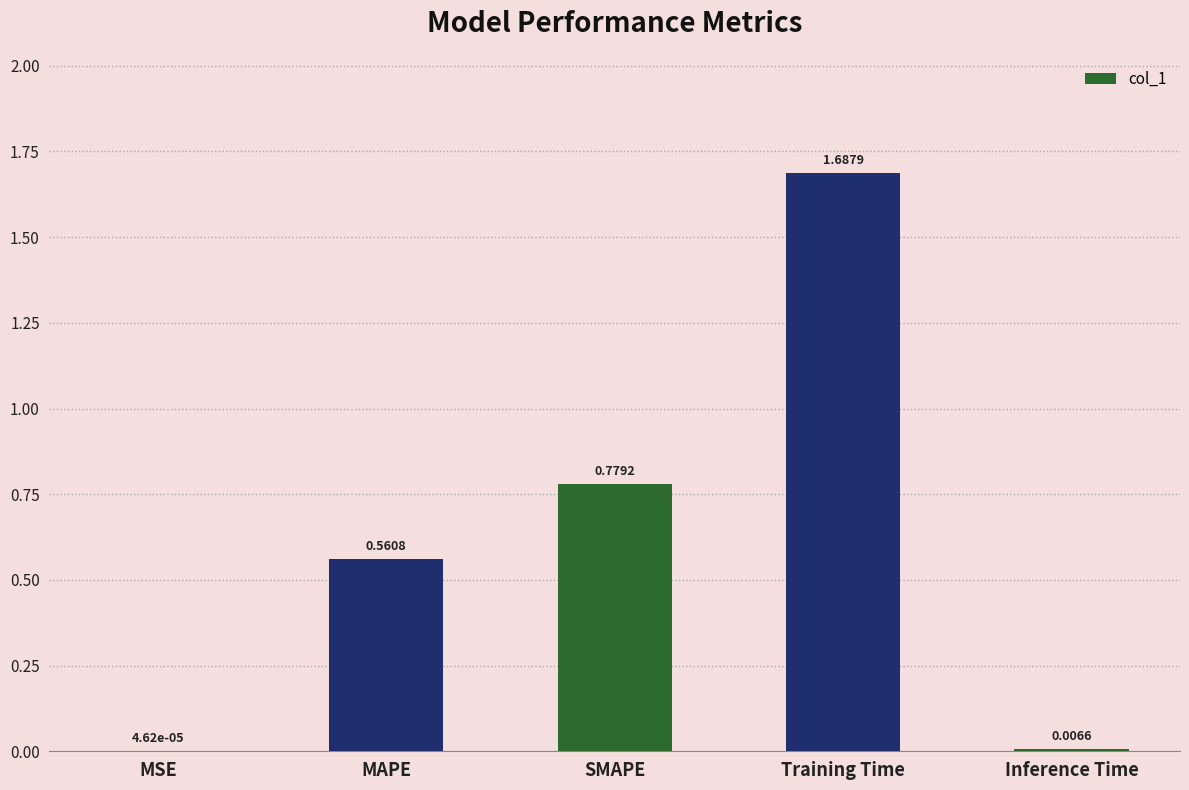

What is the sum of all values?

3.0